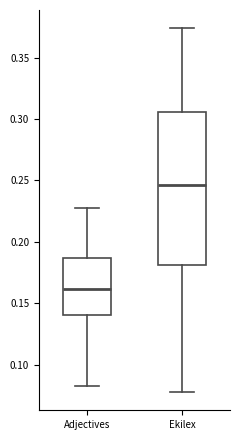

Where does the median line of the box for Adjectives sit on the y-axis? The values are not printed on the chart, so give them approximately, as read against the axis.

0.160